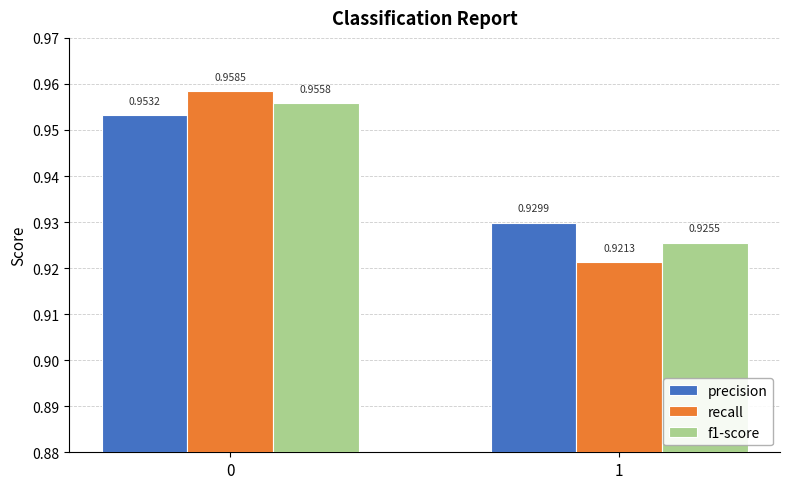

Rank the series by their average value, from lowest to highest.

recall, f1-score, precision